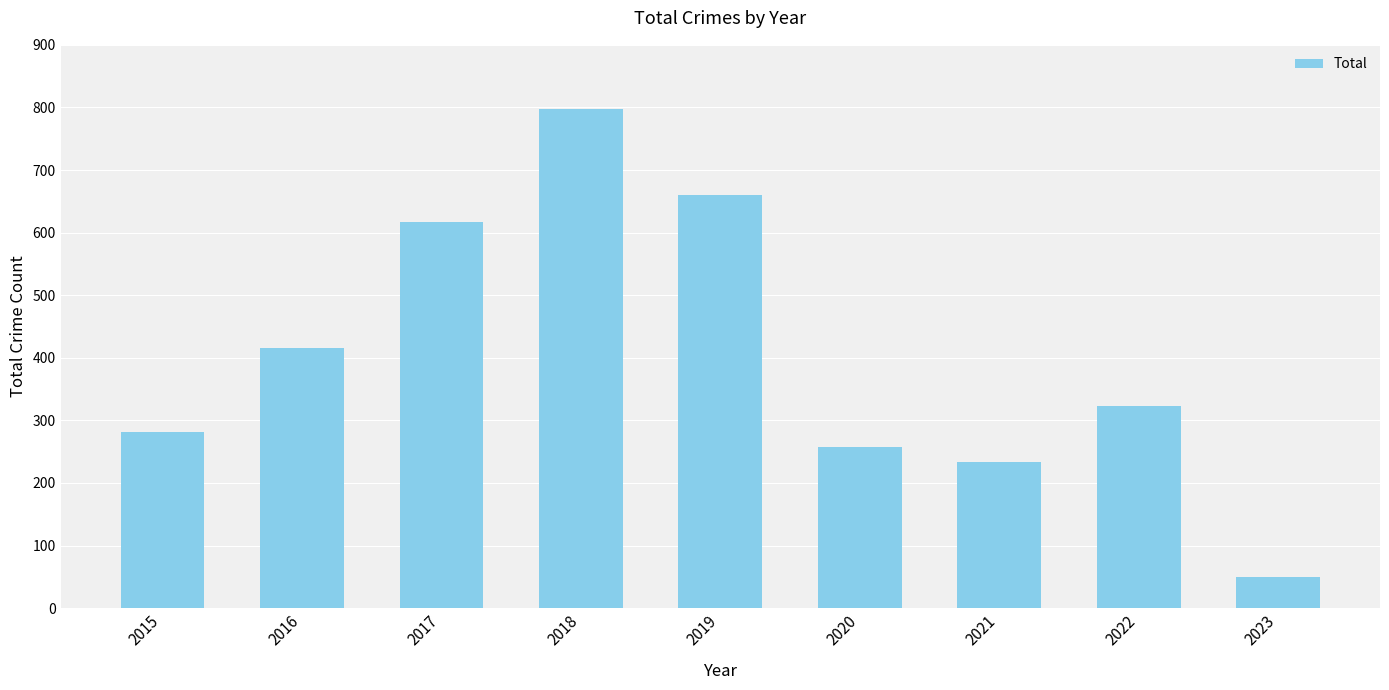

Are the bars horizontal?

No